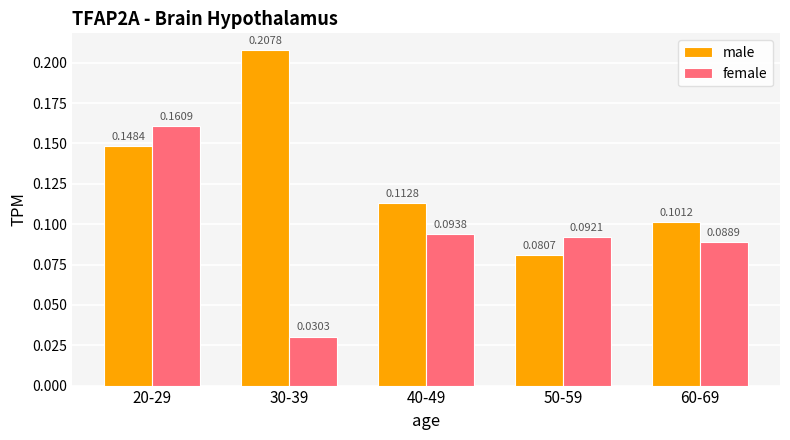

At how many categories does at least one series exceed 0?

5